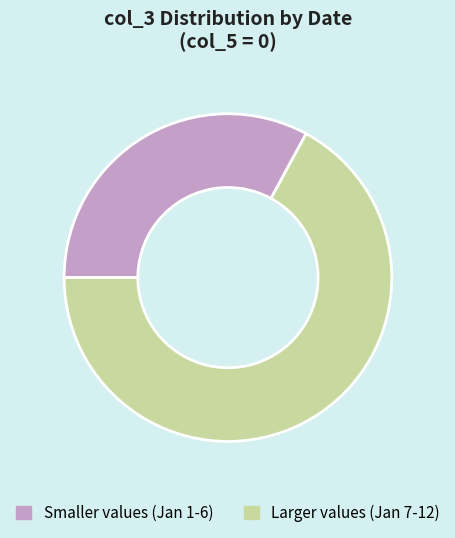

Between Smaller values (Jan 1-6) and Larger values (Jan 7-12), which is larger?

Larger values (Jan 7-12)